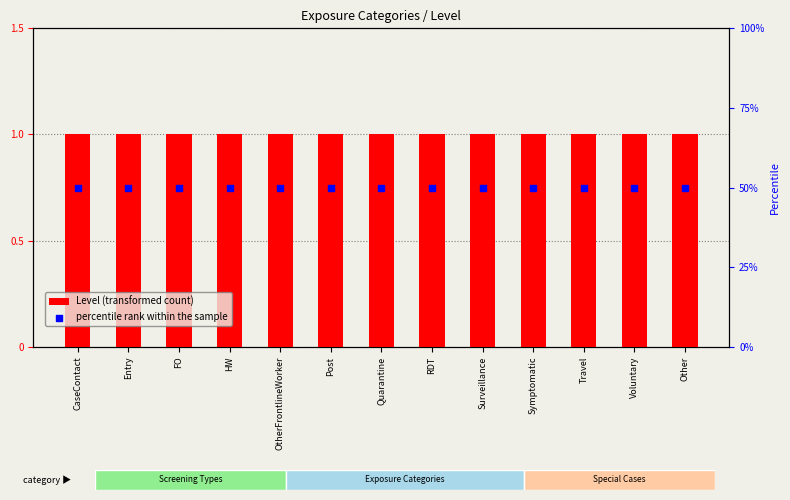

At which category is the sum across all series the highest?

CaseContact